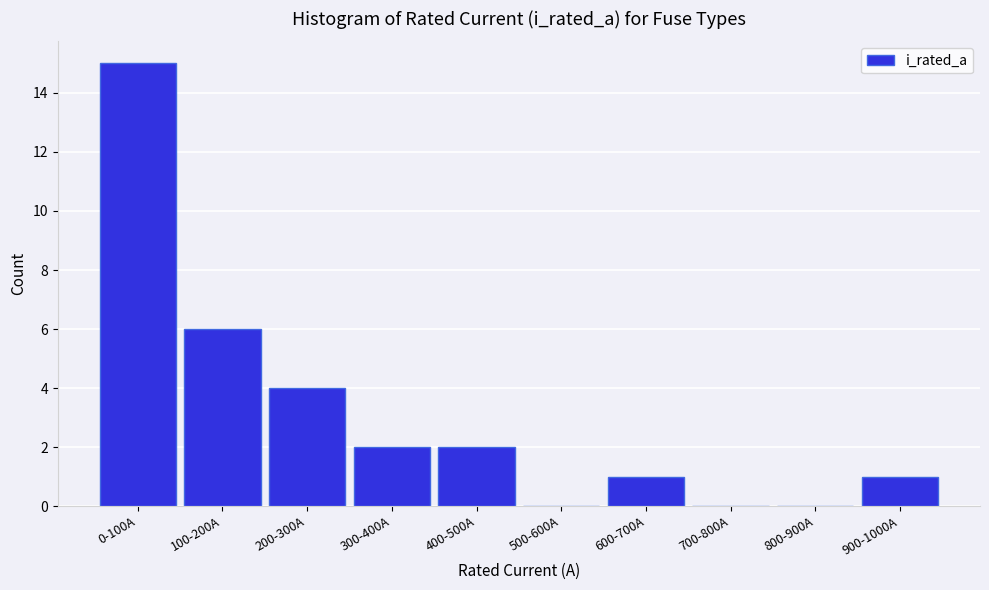

Where is the data nearest to the value 7?

100-200A